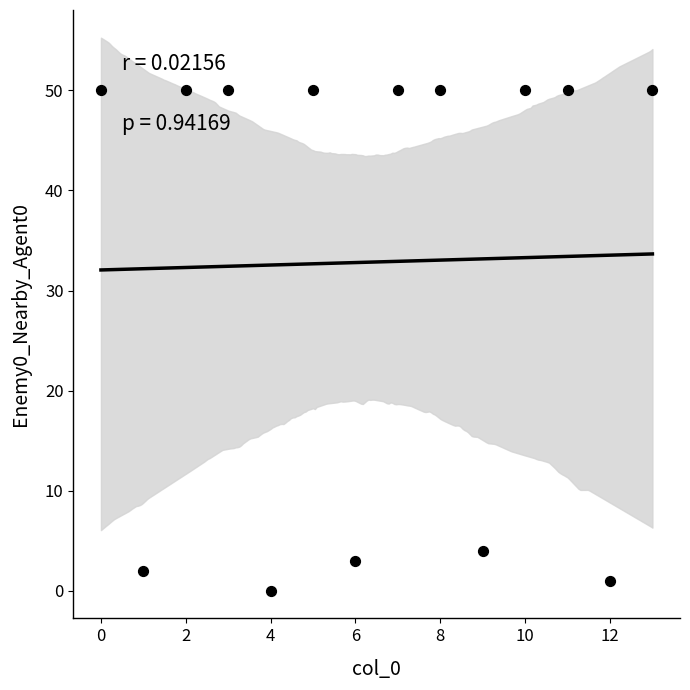

What Y value in the scatter plot is closest to 25?

4